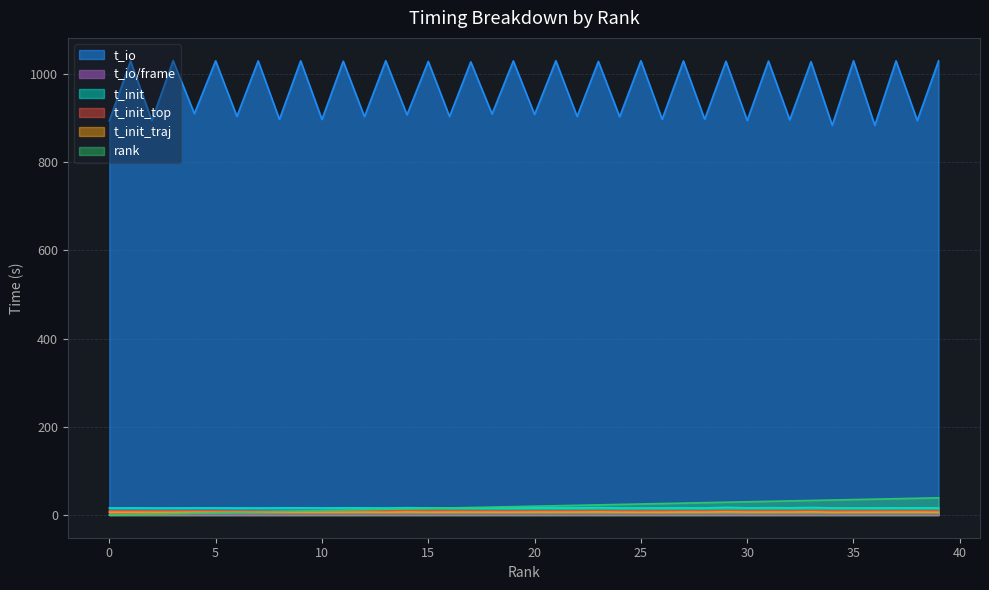

Between 11 and 38, which series saw the biggest shift?

t_io_per_frame